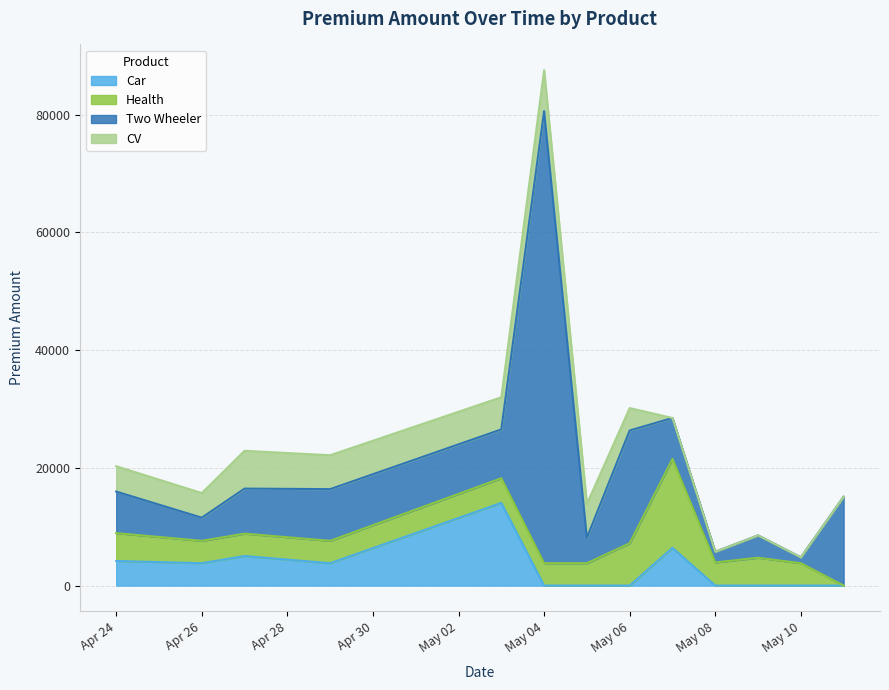

What are all the series names shown in the legend?

Car, Health, Two Wheeler, CV